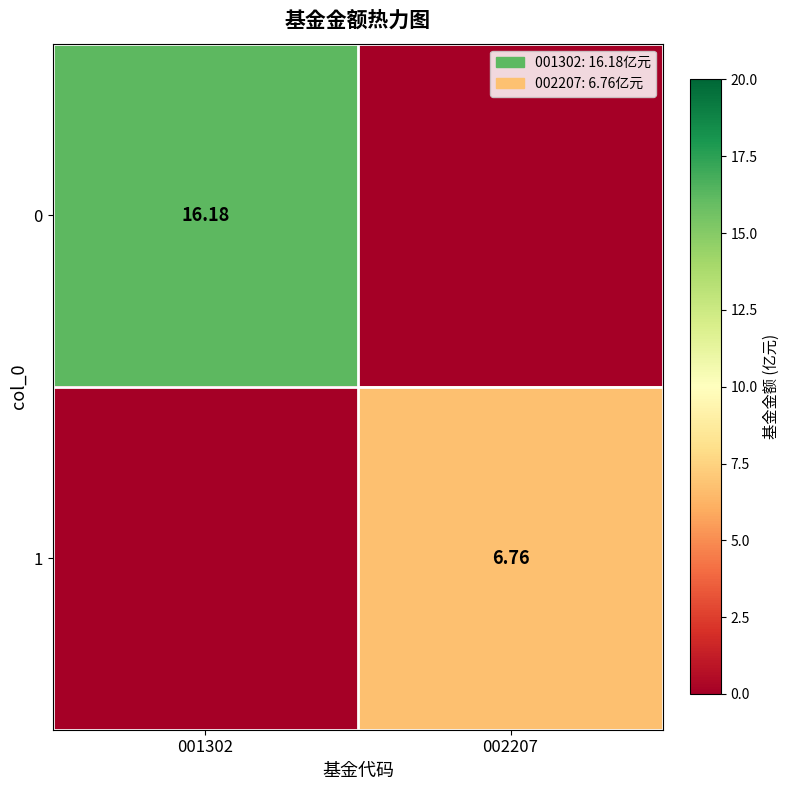

True or false: 0 has a value of 25.0 at 001302.

False